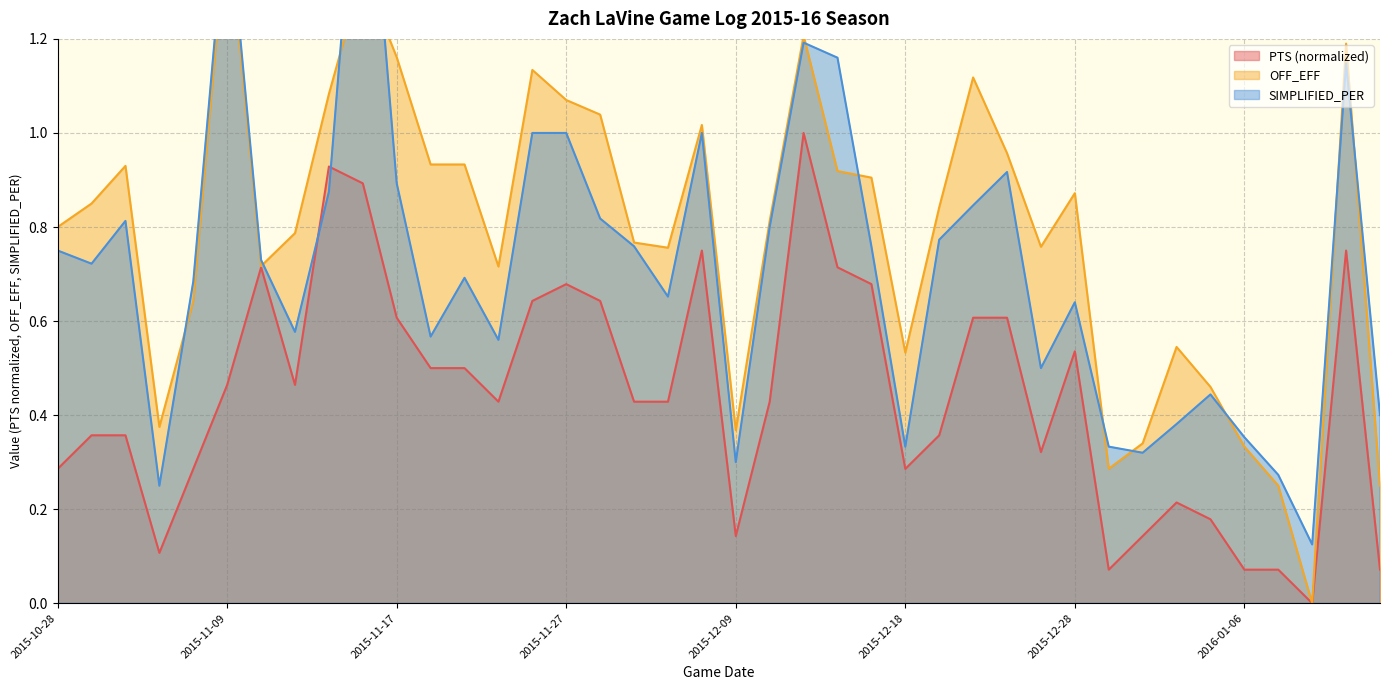

Which category has the lowest value in the OFF_EFF series?

2016-01-10